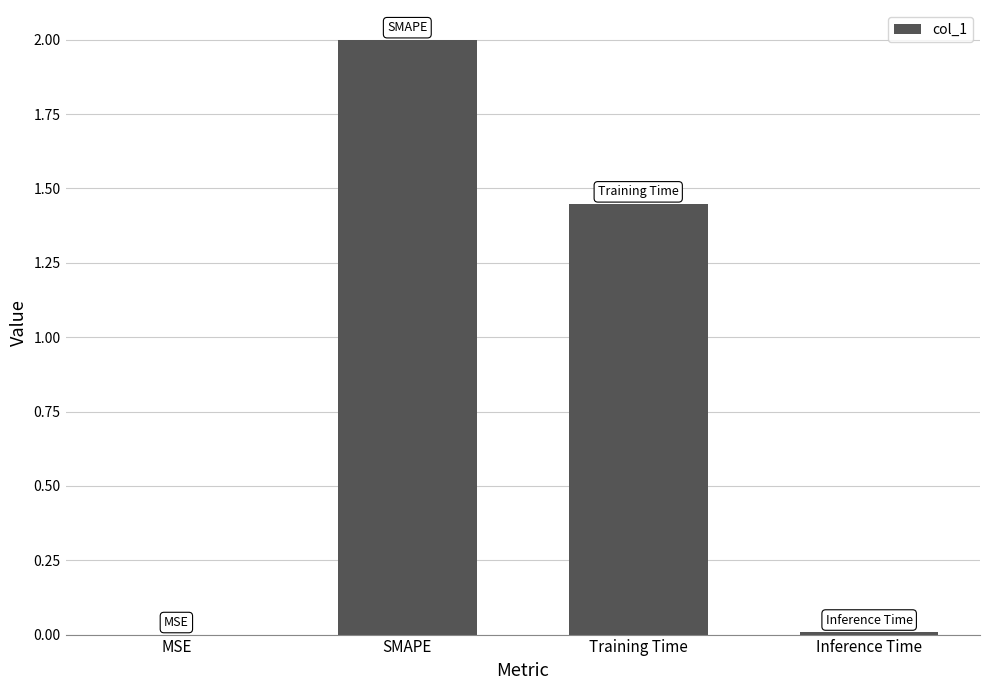

Where is the data nearest to the value 1?

Training Time